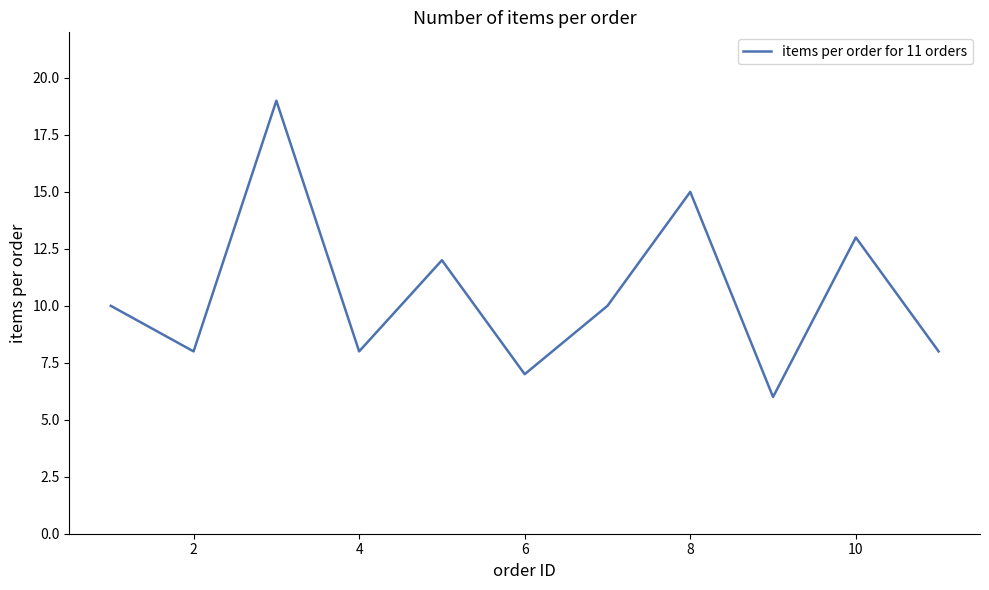

What is the smallest value displayed?

6